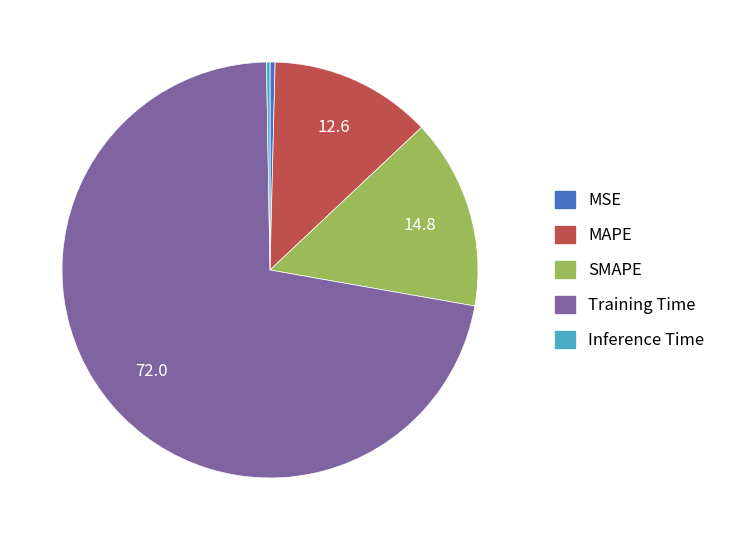

Does any single category account for the majority?

Yes